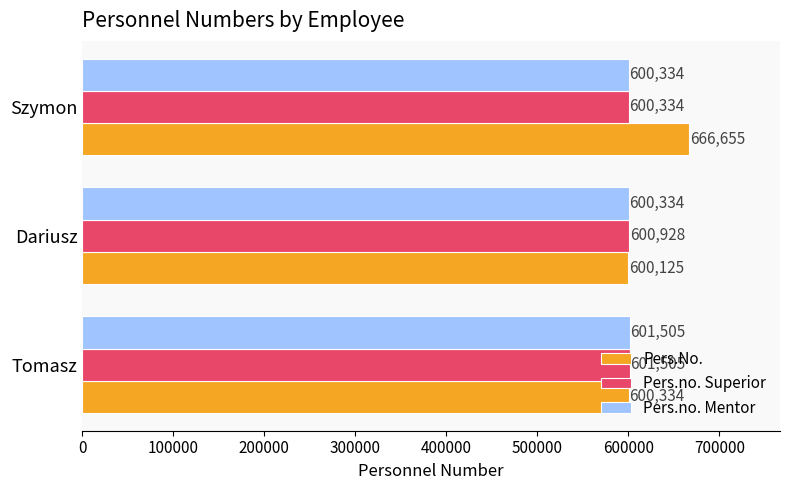

Which series has the largest range (max minus min)?

Pers.No.